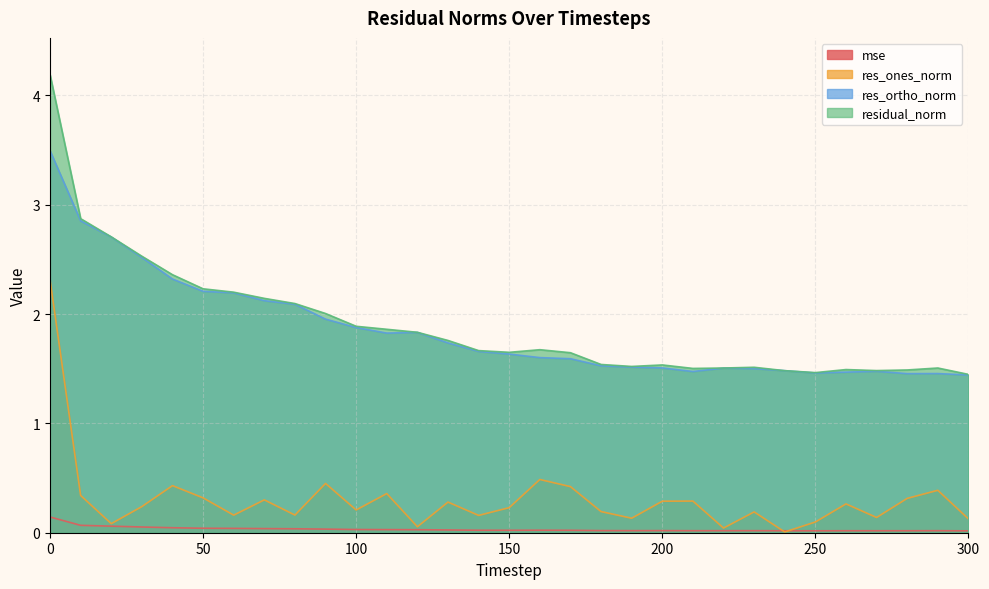

What is the greatest value displayed?

4.2